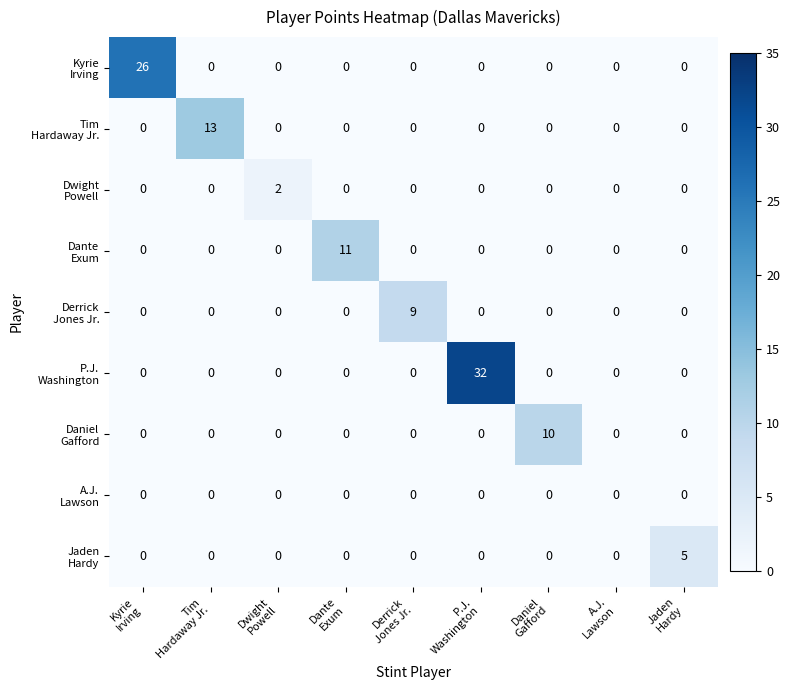

How many distinct data groups are displayed?

9